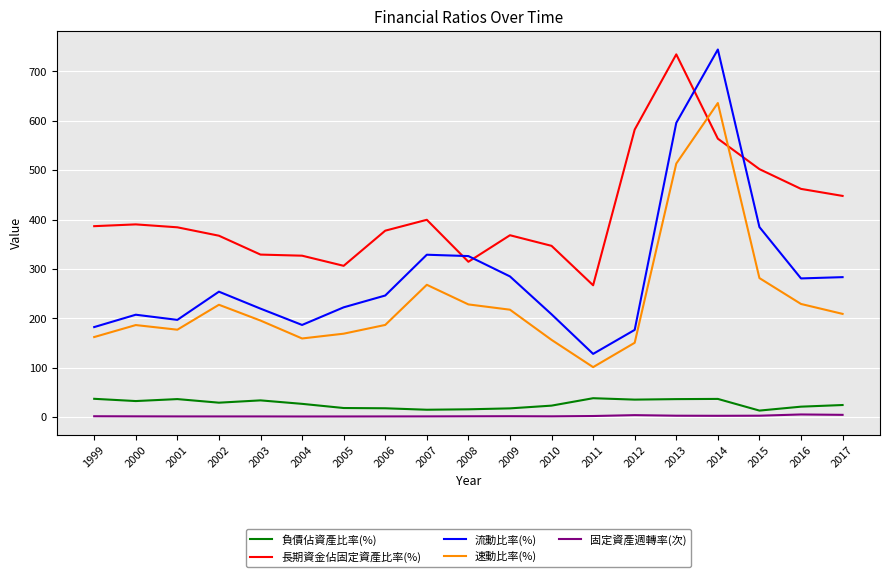

The 長期資金佔固定資產比率(%) series shows 152.8 at 2007. True or false?

False